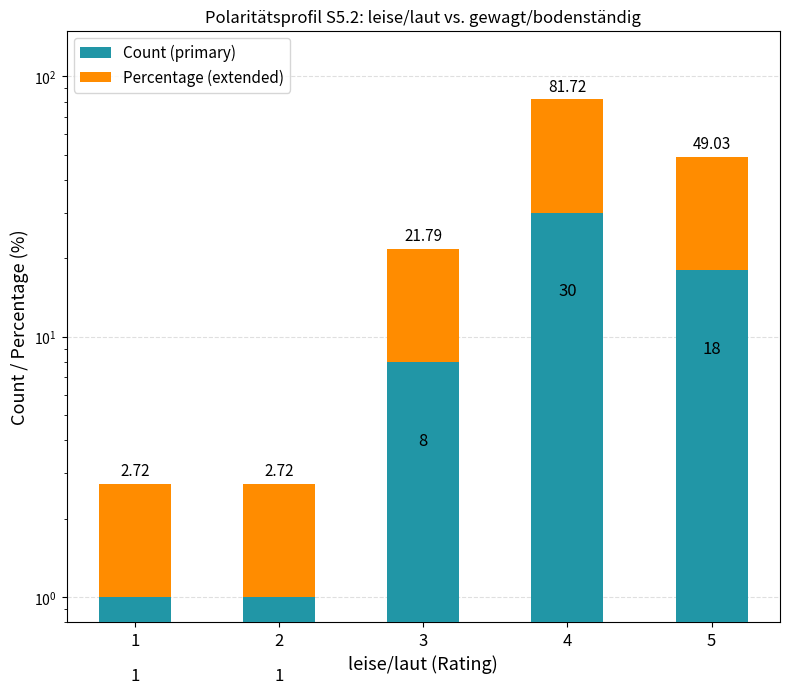

What is the sum of the Count (primary) values at 3 and 2?

9.0